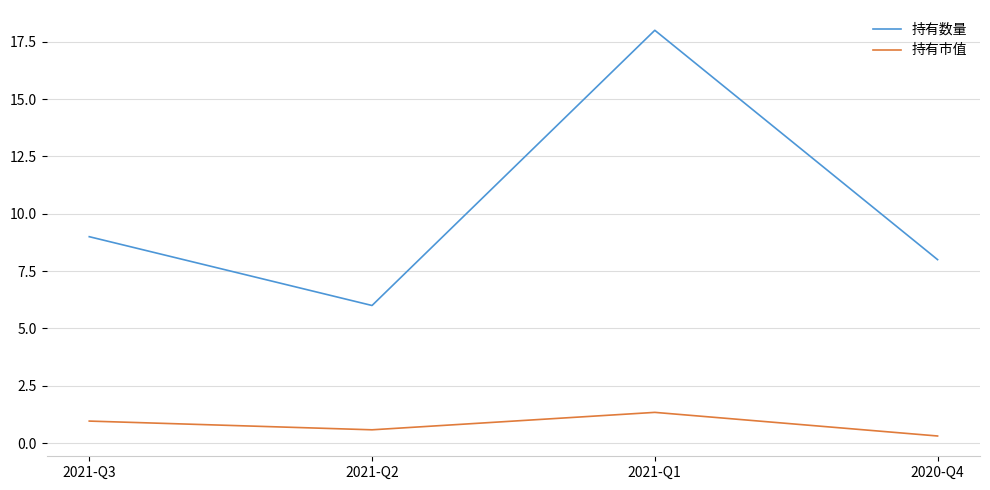

At how many categories does at least one series exceed 5?

4